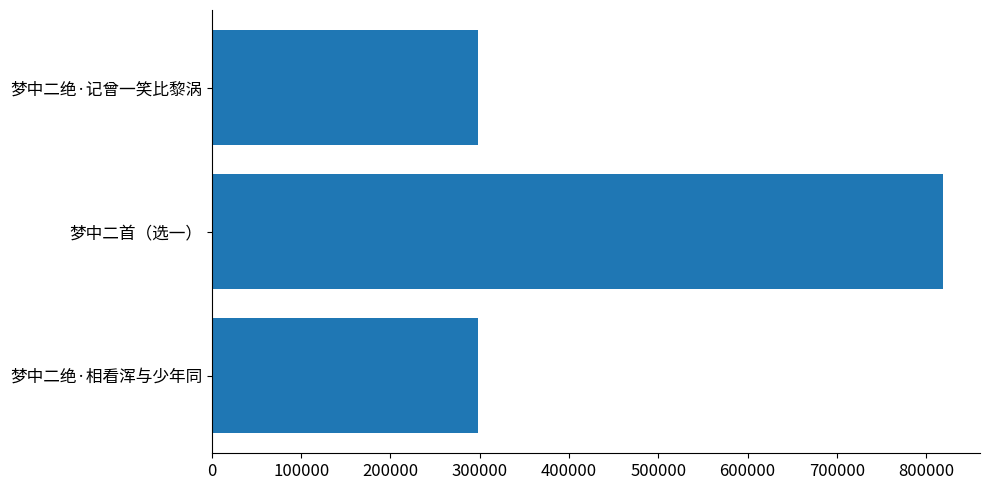

Where is the data nearest to the value 558800?

梦中二绝·记曾一笑比黎涡